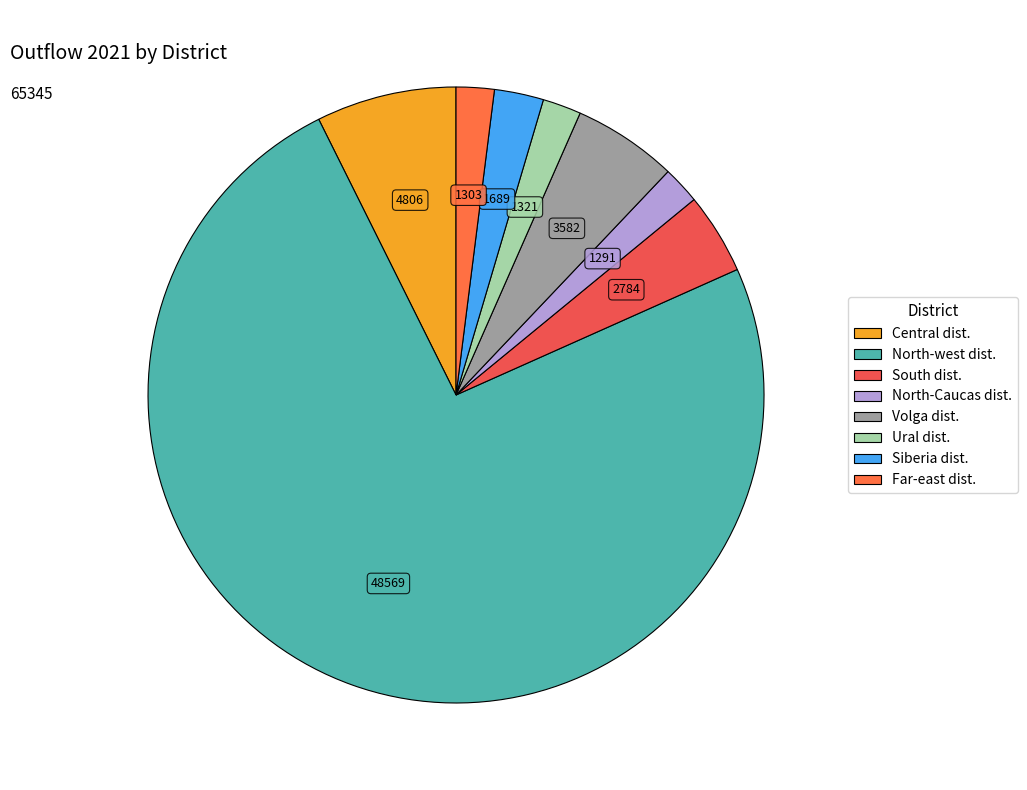

What is the change in value from Volga dist. to Far-east dist.?

-2279